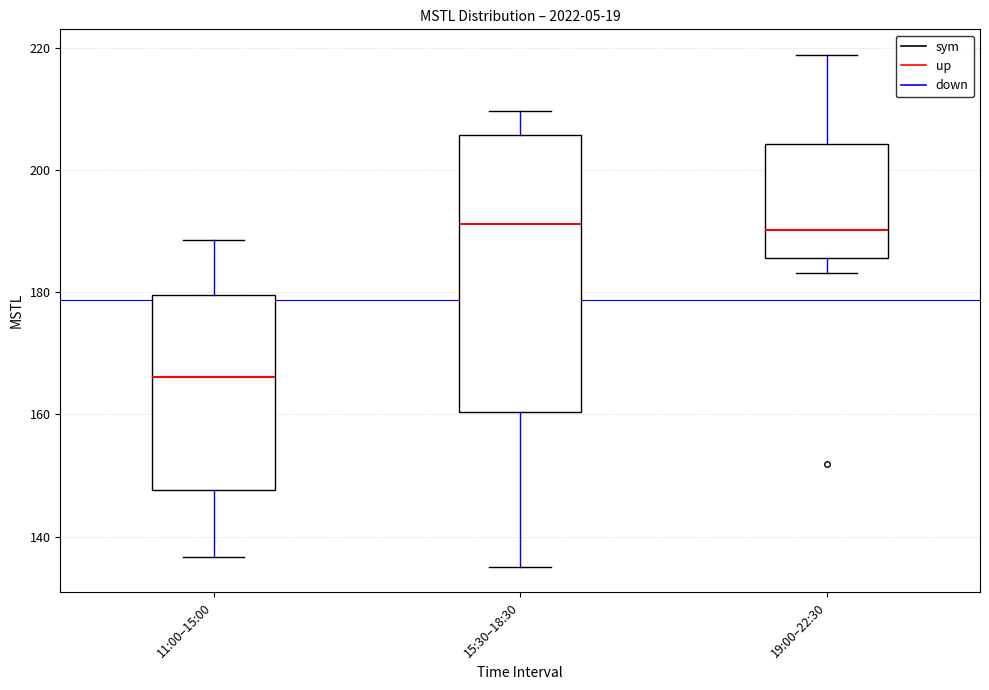

Reading left to right, read every box against the y-axis: the position of its median line, the range the box covers, and the ends of its whiskers. The values are not printed on the chart, so give them approximately, as read against the axis.

11:00–15:00: median 166, box 148 to 180, whiskers 136 to 188
15:30–18:30: median 192, box 160 to 206, whiskers 136 to 210
19:00–22:30: median 190, box 186 to 204, whiskers 184 to 218